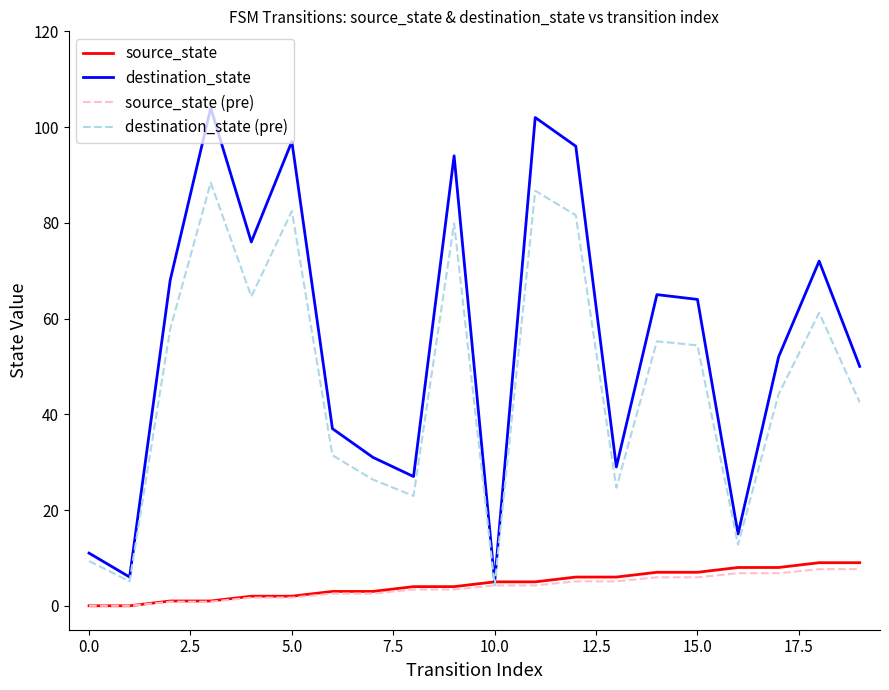

What is the greatest value displayed?

104.0